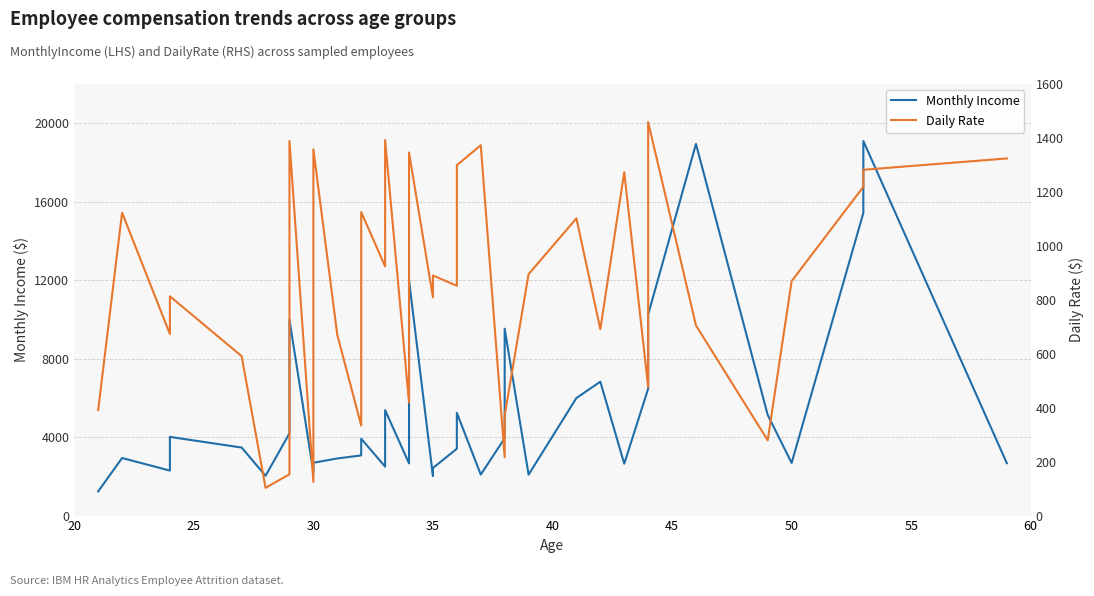

True or false: Monthly Income and Daily Rate intersect in this chart.

False